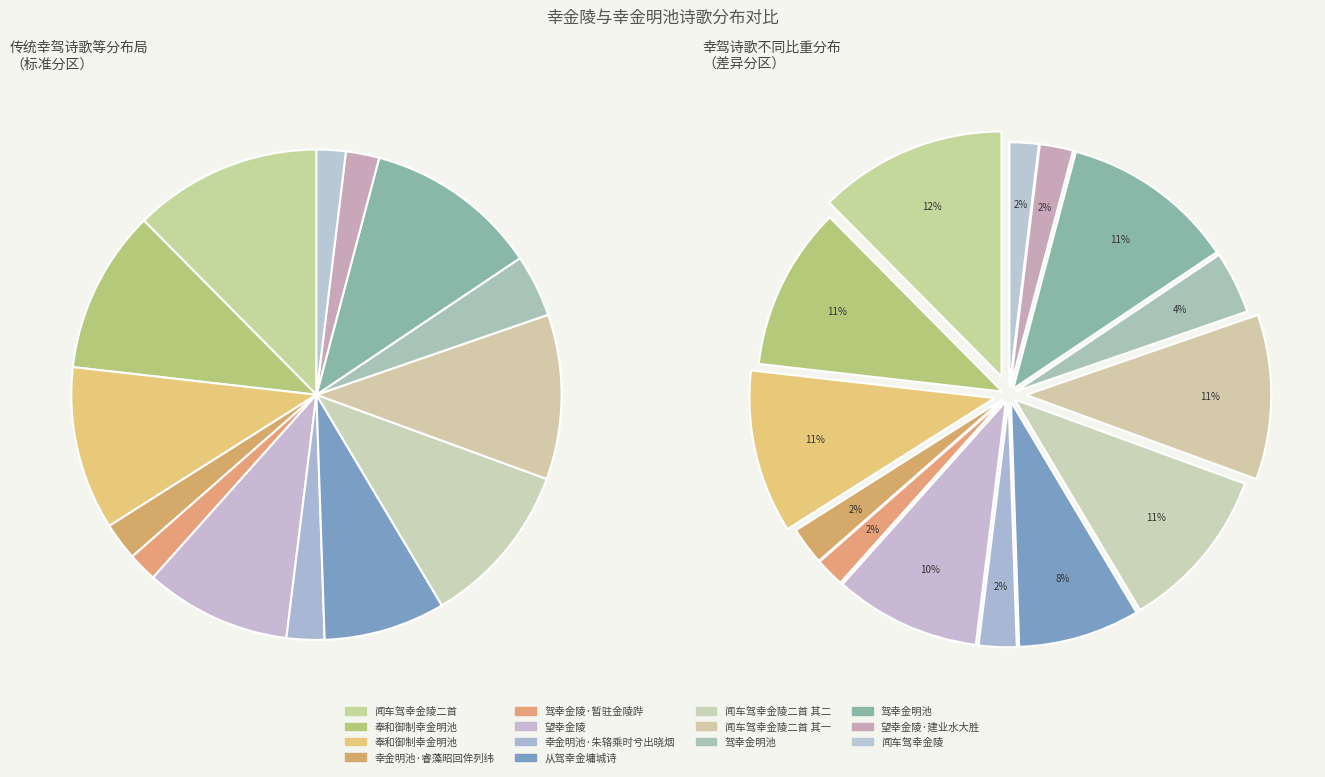

Count the number of slices in the pie.

14